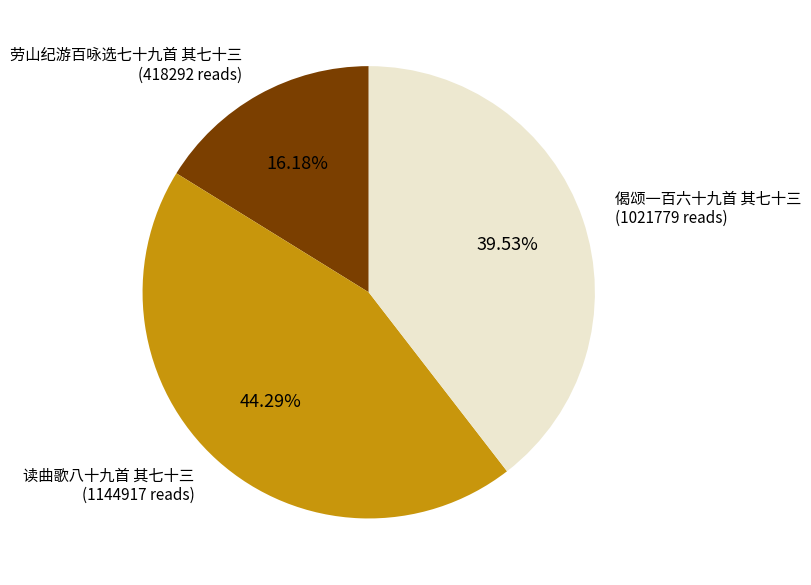

Does any single category account for the majority?

No